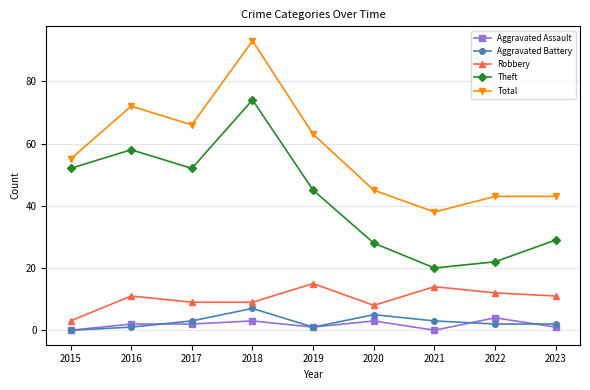

Which category has the highest value in the Theft series?

2018